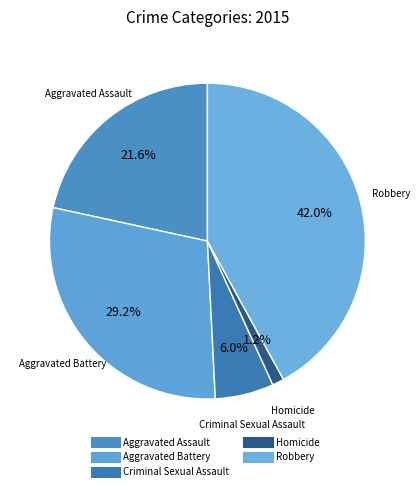

Rank the categories by value from lowest to highest.

Homicide, Criminal Sexual Assault, Aggravated Assault, Aggravated Battery, Robbery